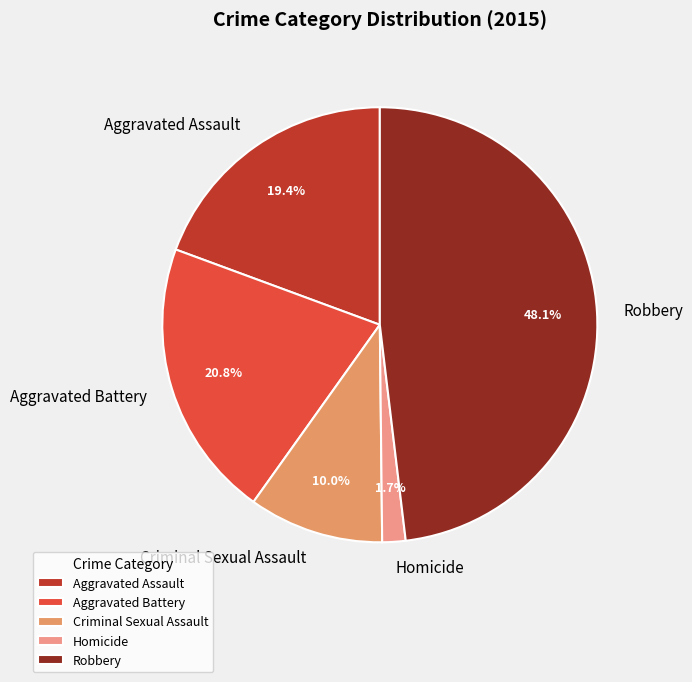

To the nearest percent, what is the difference between the largest and smallest slice percentages?

46%